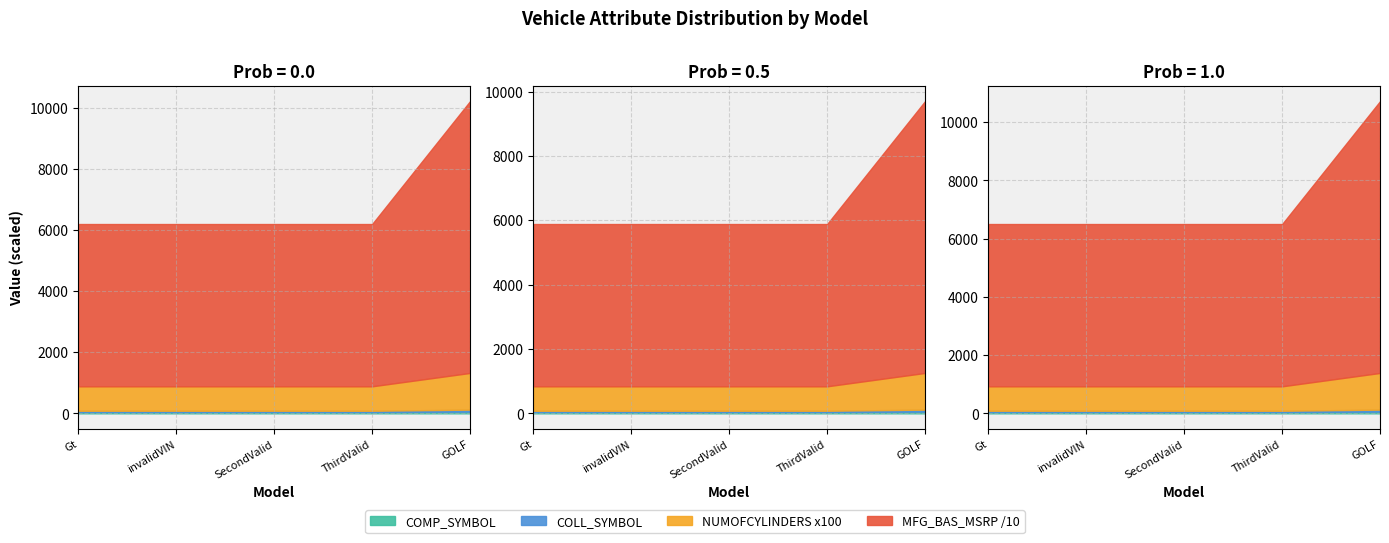

Which series changed the most between invalidVIN/MDX ADVANCE and ThirdValid/MDX ADVANCE?

MFG_BAS_MSRP